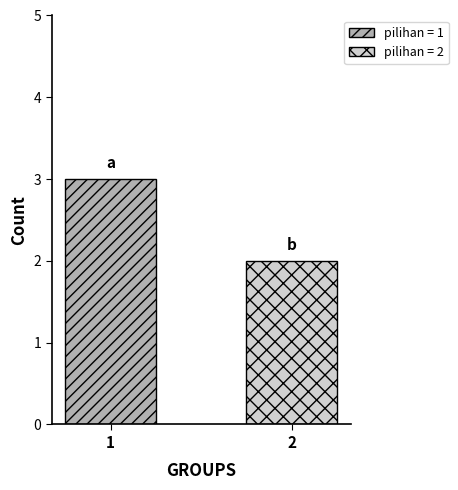

What is the greatest value displayed?

3